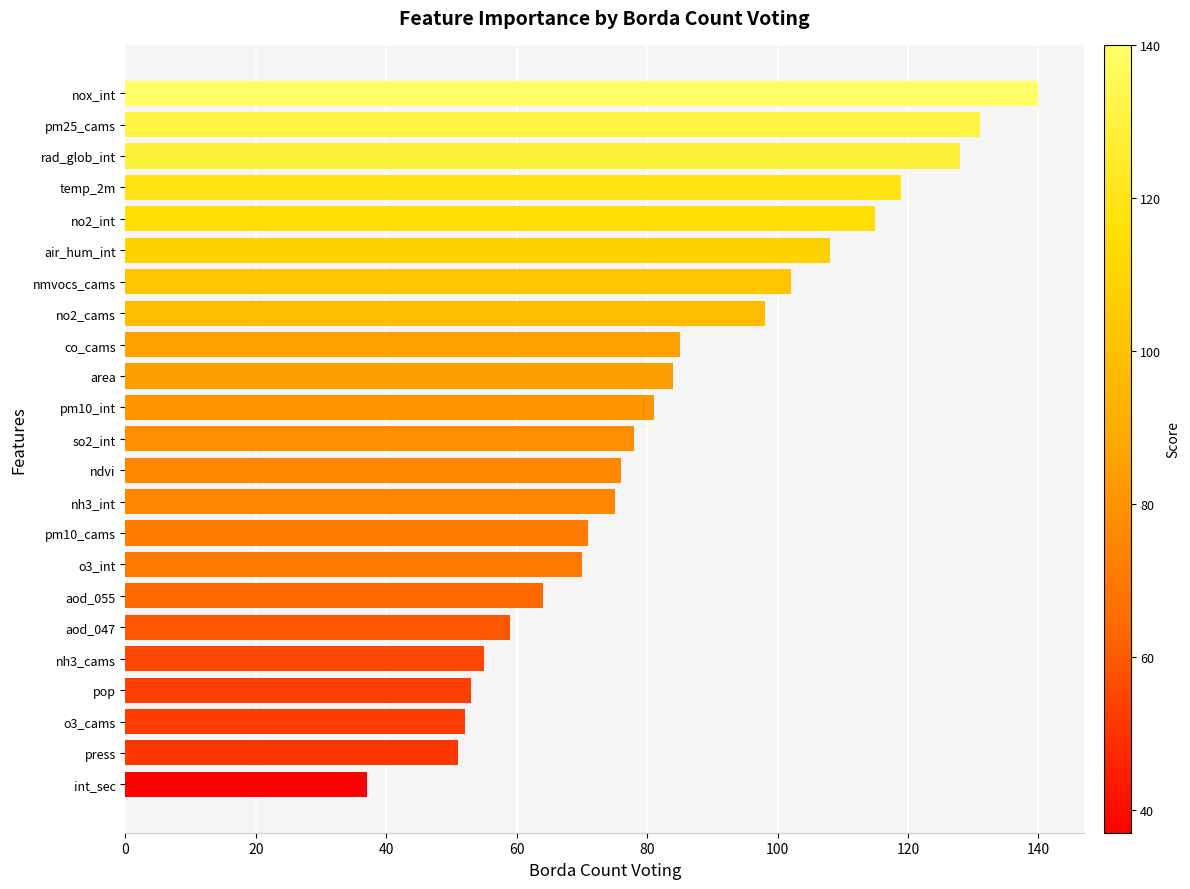

The chart shows a value of 23 at ndvi. True or false?

False